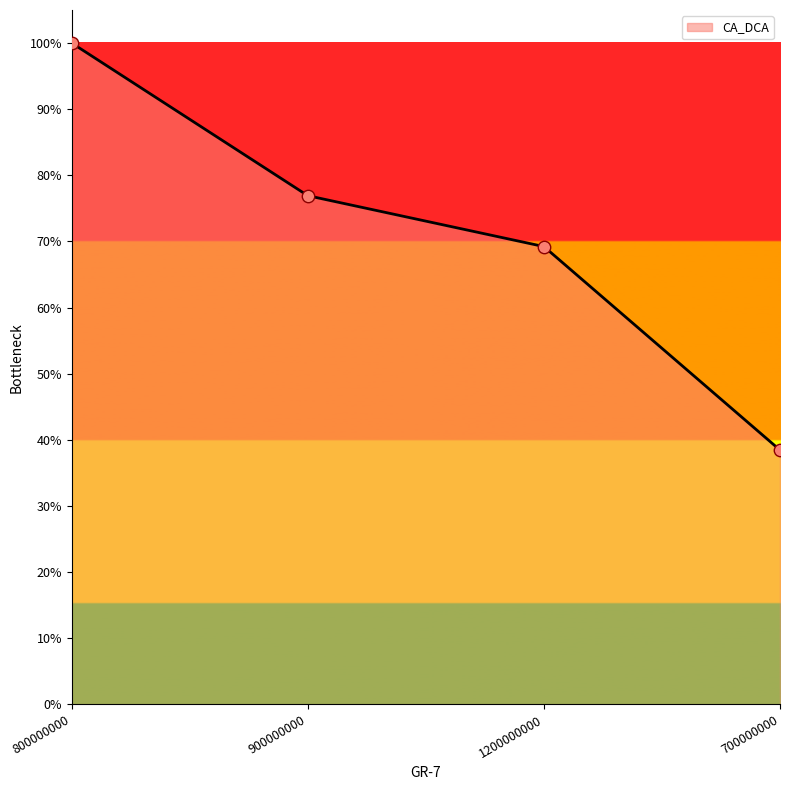

Which has a higher value, 900000000 or 1200000000?

900000000